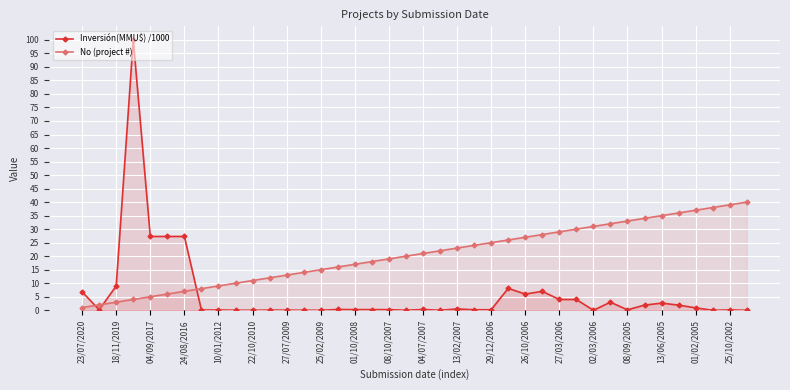

The No (project #) series shows 3.6 at 02/03/2006. True or false?

False